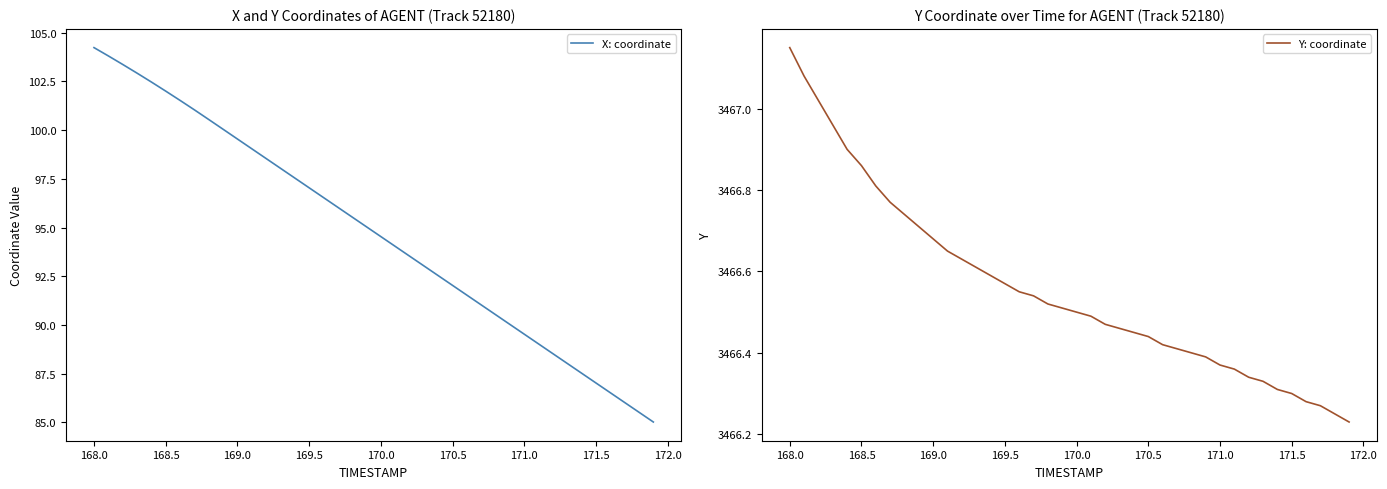

Rank the series by their average value, from highest to lowest.

Y: coordinate, X: coordinate